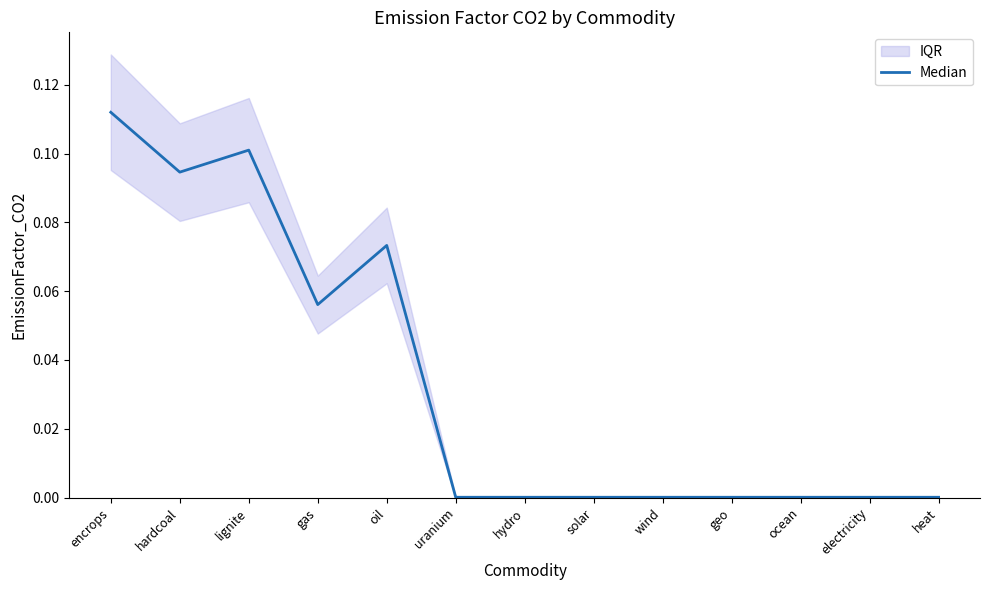

What is the difference between the maximum and second lowest values?

0.1